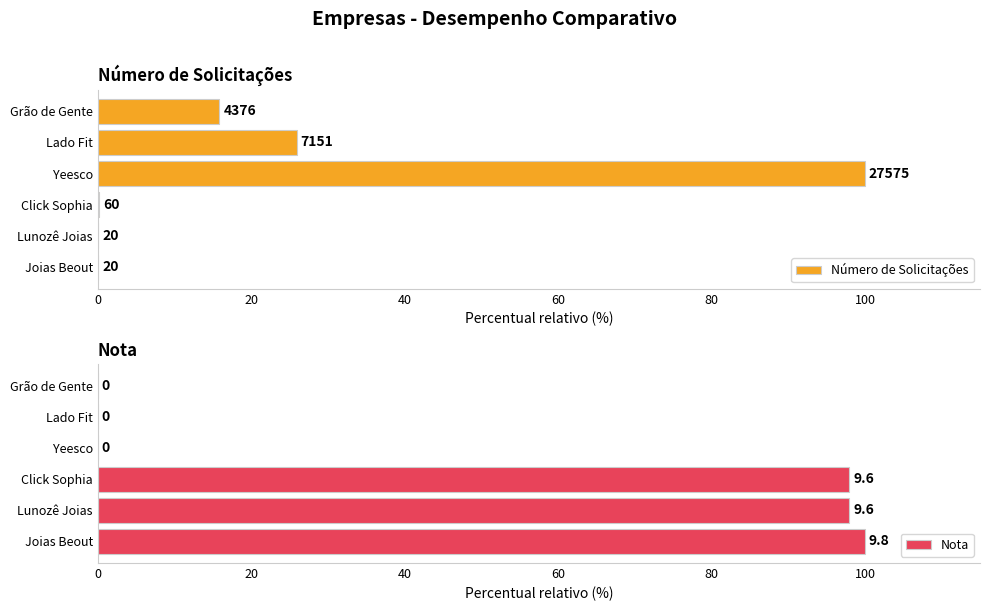

How many values in the Número de Solicitações series are below 15?

3